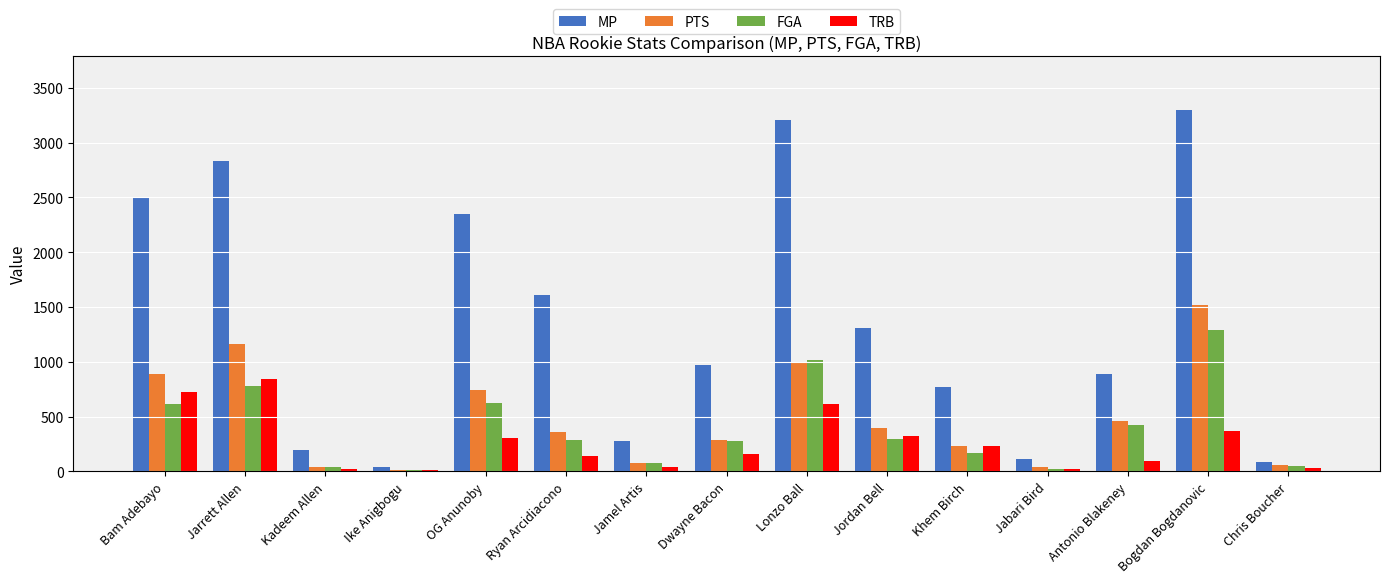

What position from the left is Antonio Blakeney?

13